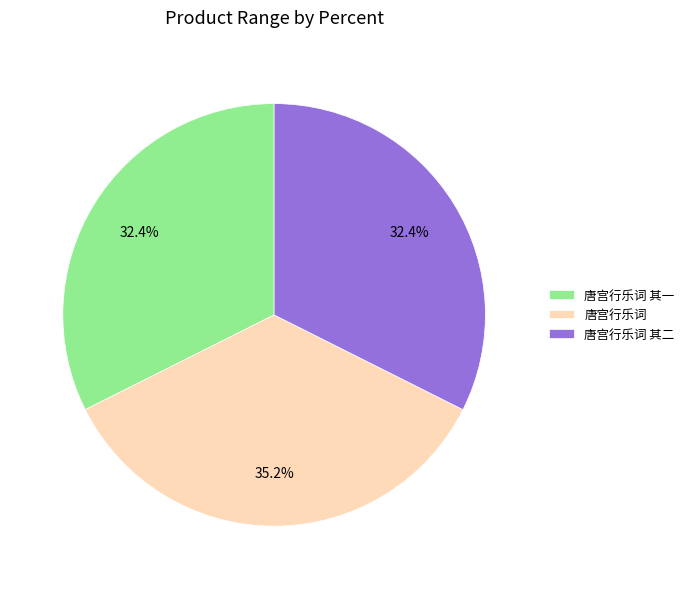

Which category has the biggest portion of the pie?

唐宫行乐词